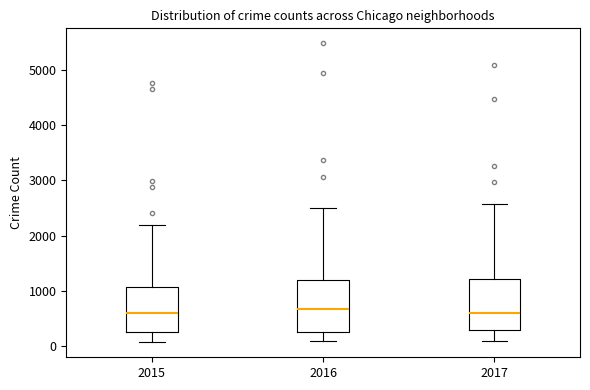

Where does the lower whisker of the box at x = 2015 end on the y-axis? The values are not printed on the chart, so give them approximately, as read against the axis.

100